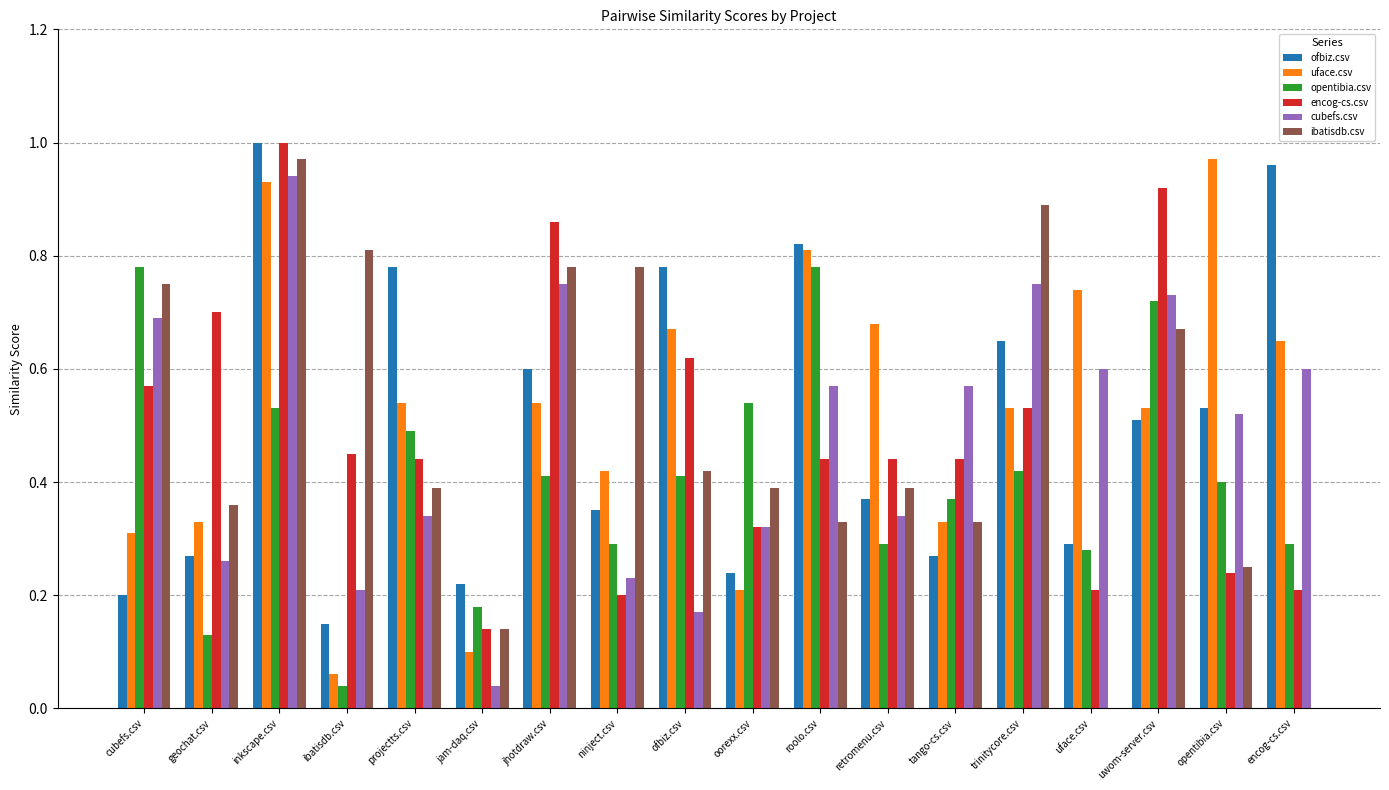

What are all the series names shown in the legend?

ofbiz.csv, uface.csv, opentibia.csv, encog-cs.csv, cubefs.csv, ibatisdb.csv